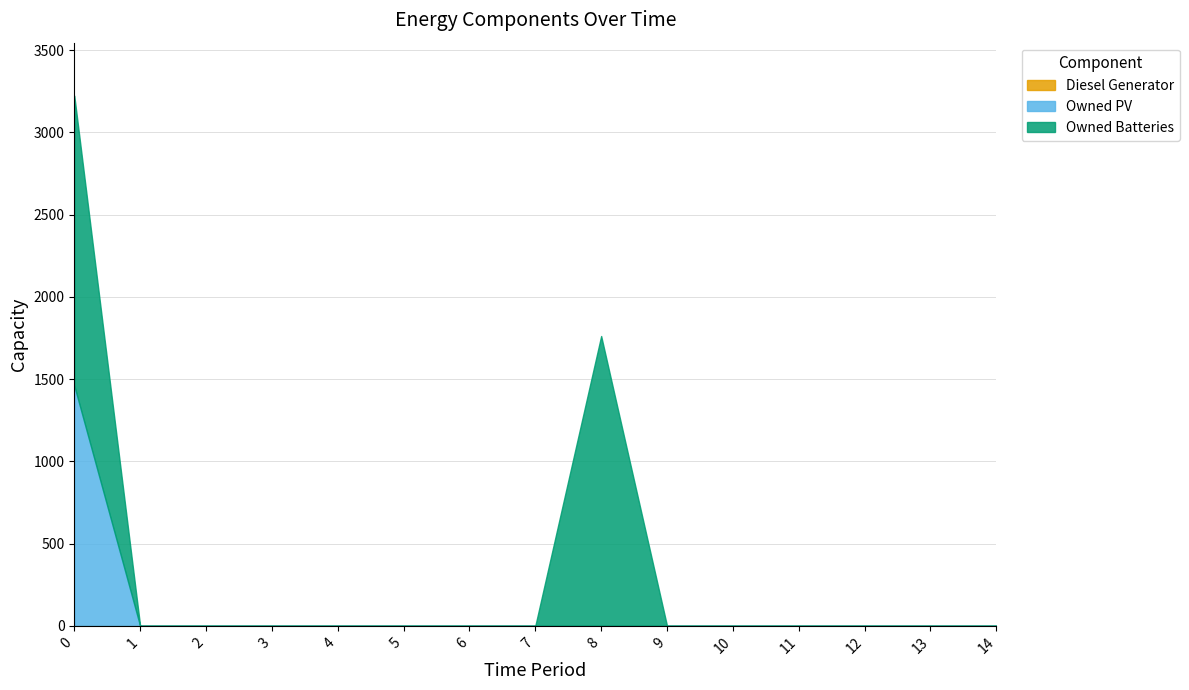

Reading left to right, list all the values displayed in this chart.

Diesel Generator: 0	0	0	0	0	0	0	0	0	0	0	0	0	0	0
Owned PV: 1461	0	0	0	0	0	0	0	0	0	0	0	0	0	0
Owned Batteries: 1762	0	0	0	0	0	0	0	1762	0	0	0	0	0	0